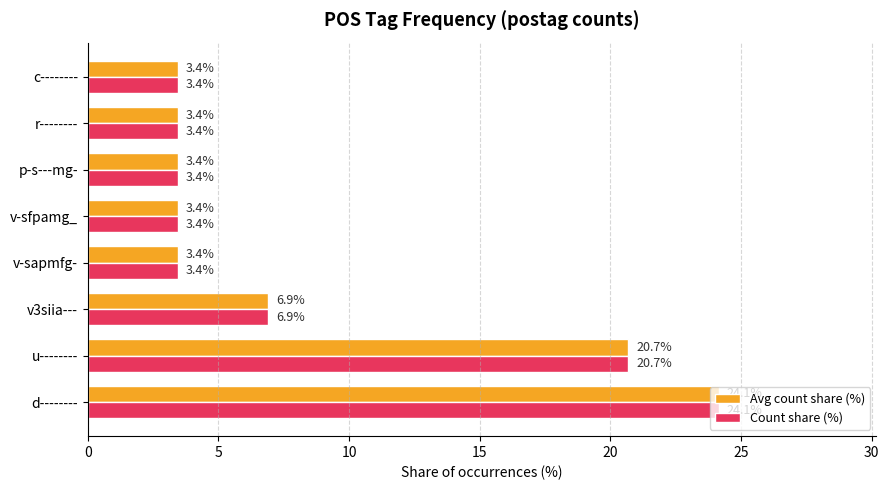

Count the number of data series in this chart.

2